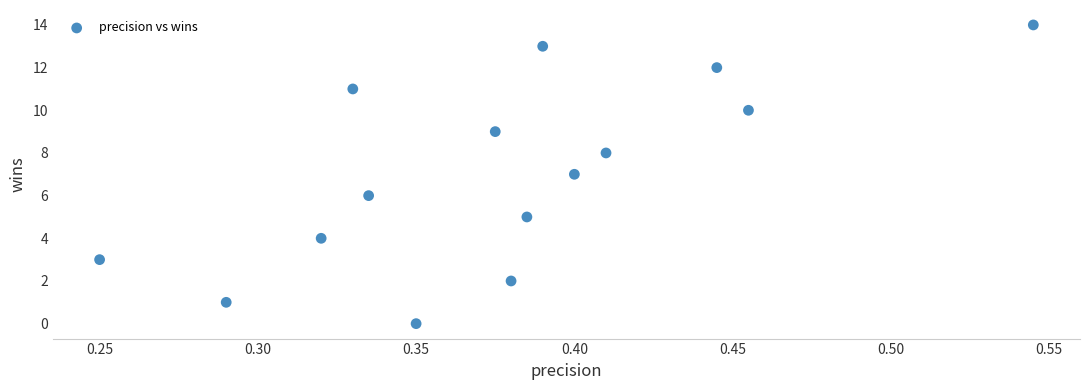

What is the range of Y values (max minus min)?

14